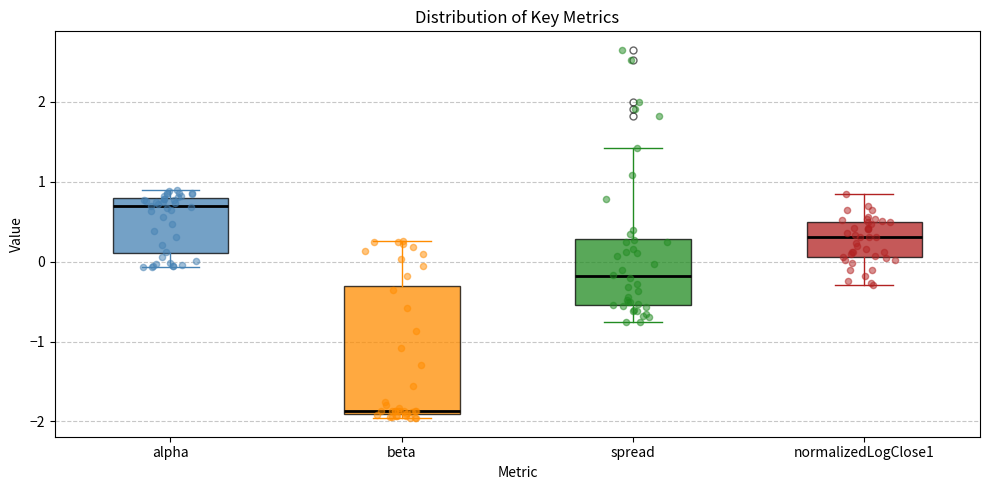

Which box has the highest median line?

alpha